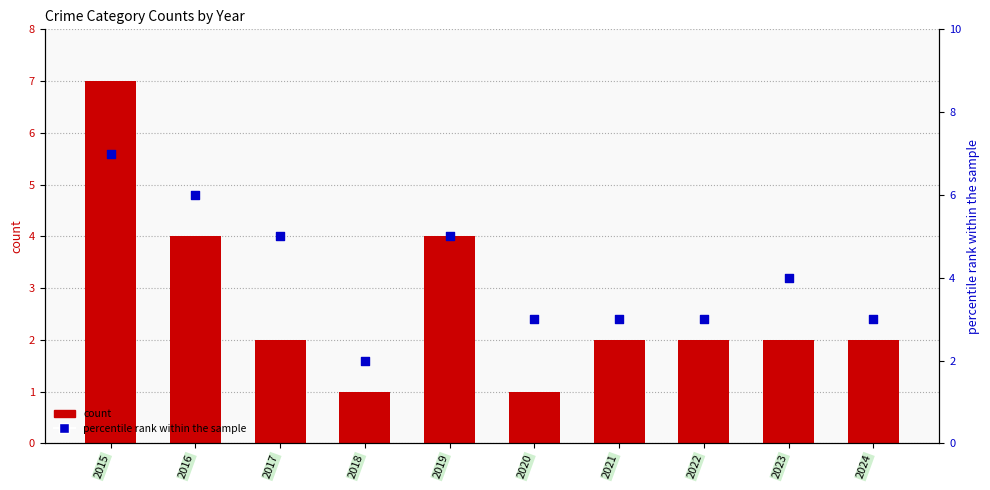

At how many categories does at least one series exceed 1?

10